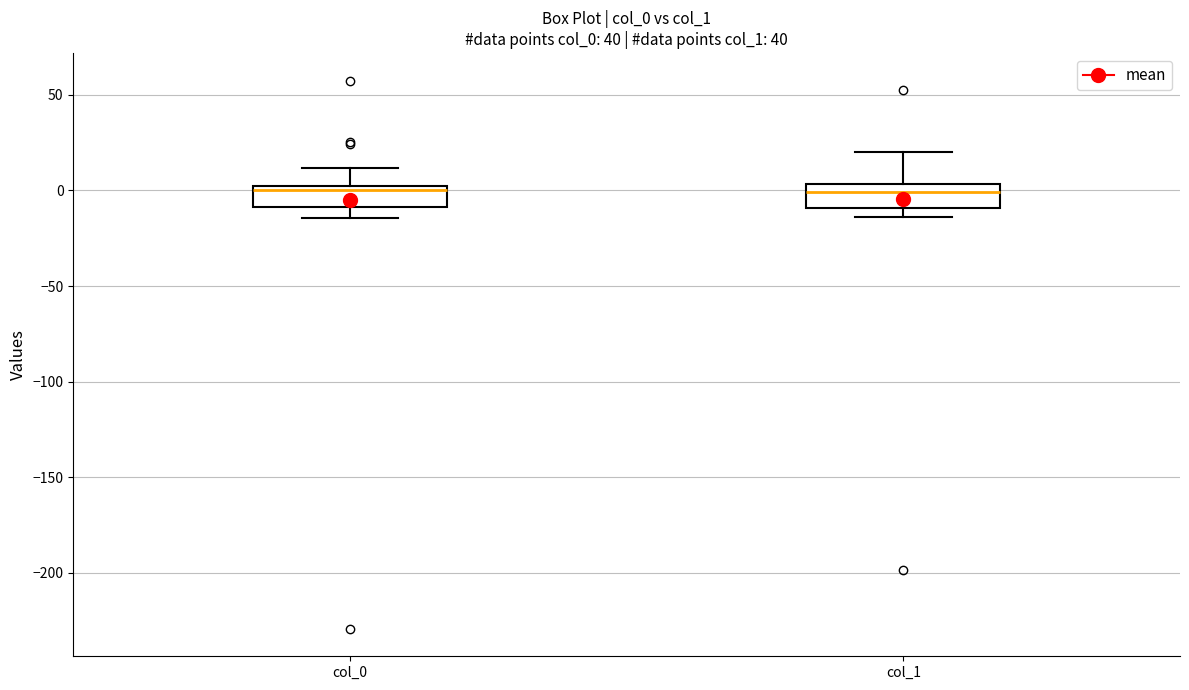

Reading left to right, read every box against the y-axis: the position of its median line, the range the box covers, and the ends of its whiskers. The values are not printed on the chart, so give them approximately, as read against the axis.

col_0: median 0 (just below the box's upper edge), box -10 to 0, whiskers -15 to 10
col_1: median 0, box -10 to 5, whiskers -15 to 20